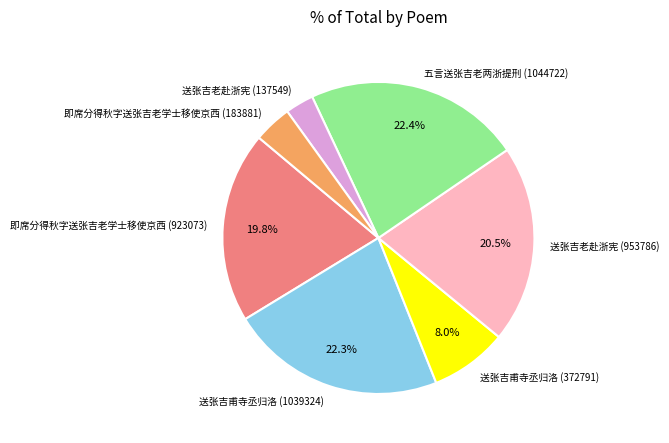

Does any single category account for the majority?

No